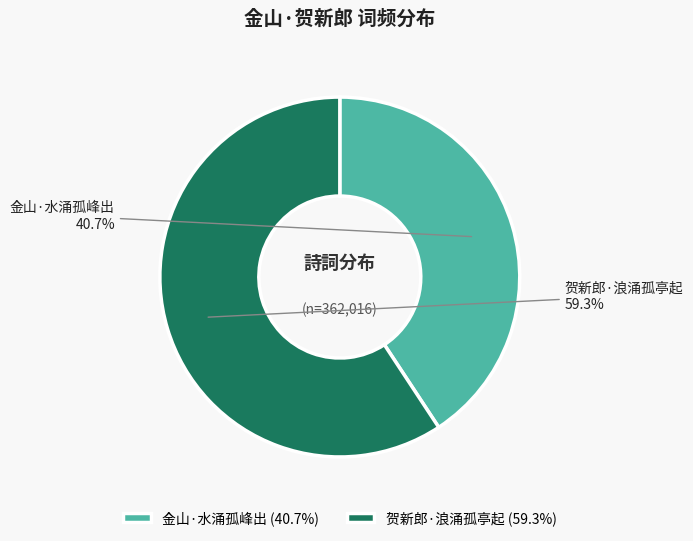

To the nearest percent, what portion does 贺新郎·浪涌孤亭起 represent?

59%